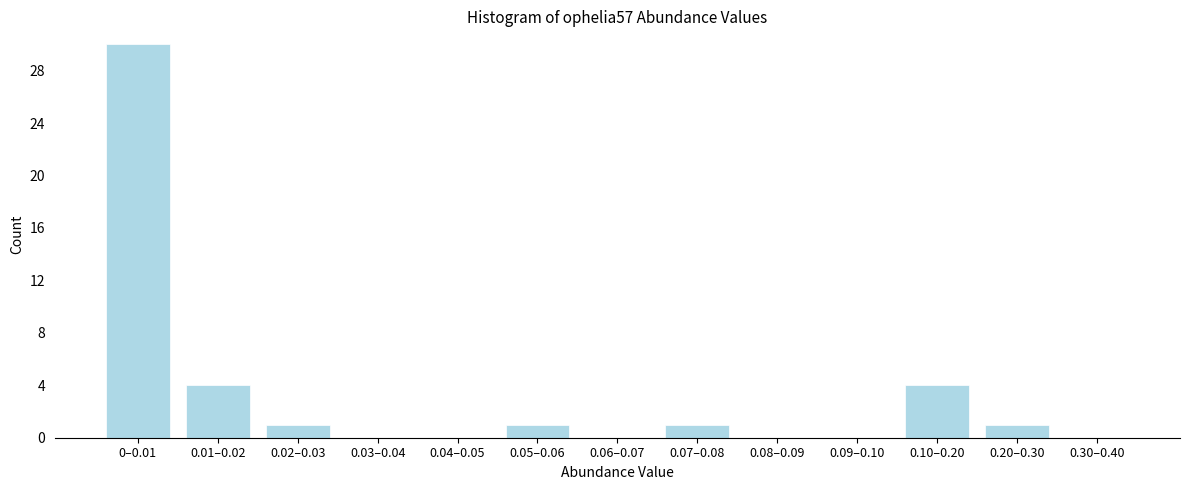

Reading right to left, transcribe all the data shown in this chart.

0.30–0.40=0	0.20–0.30=1	0.10–0.20=4	0.09–0.10=0	0.08–0.09=0	0.07–0.08=1	0.06–0.07=0	0.05–0.06=1	0.04–0.05=0	0.03–0.04=0	0.02–0.03=1	0.01–0.02=4	0–0.01=30